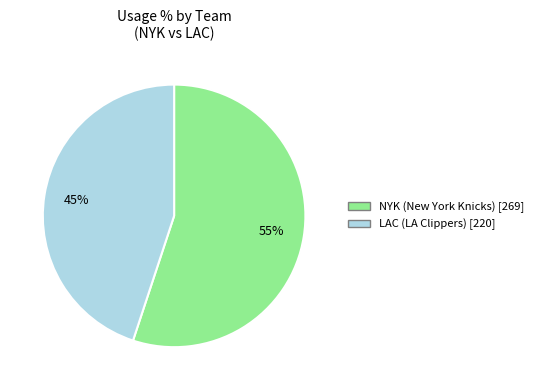

To the nearest percent, what is the average slice percentage?

50%